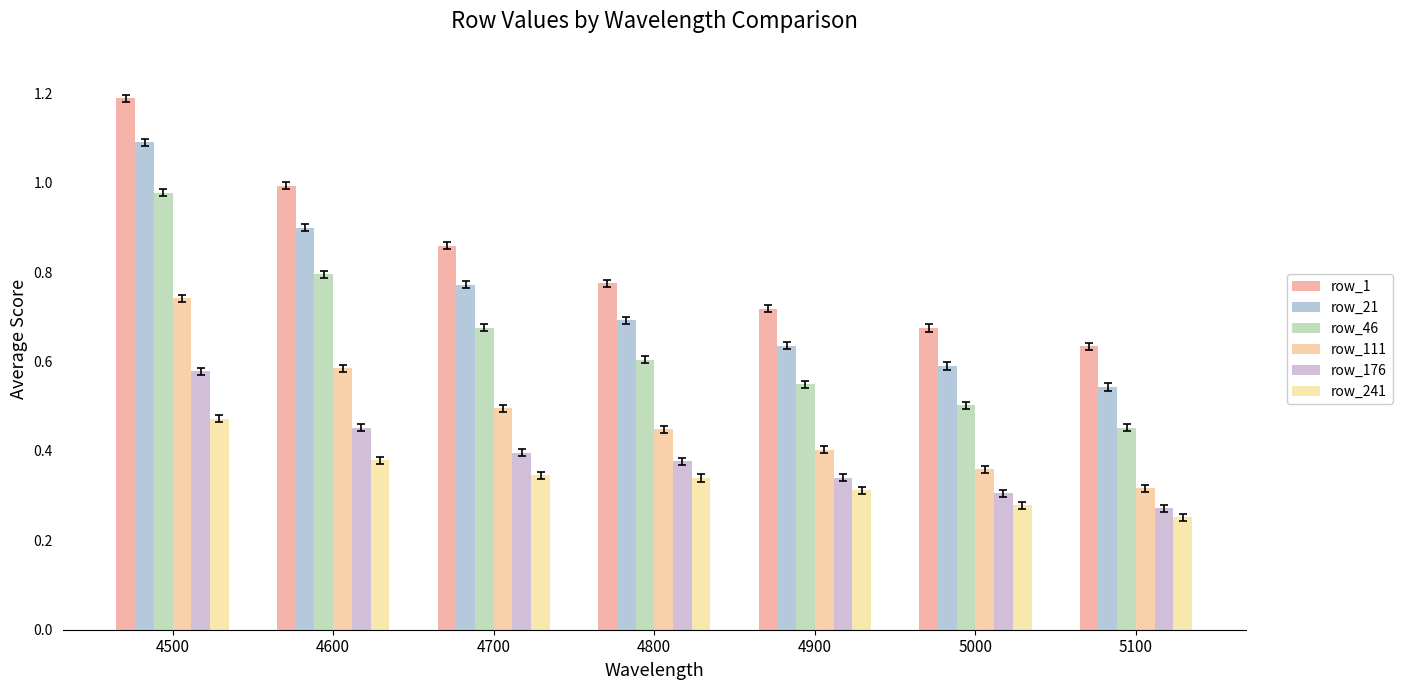

Between 4600 and 5000, which series saw the biggest shift?

row_1